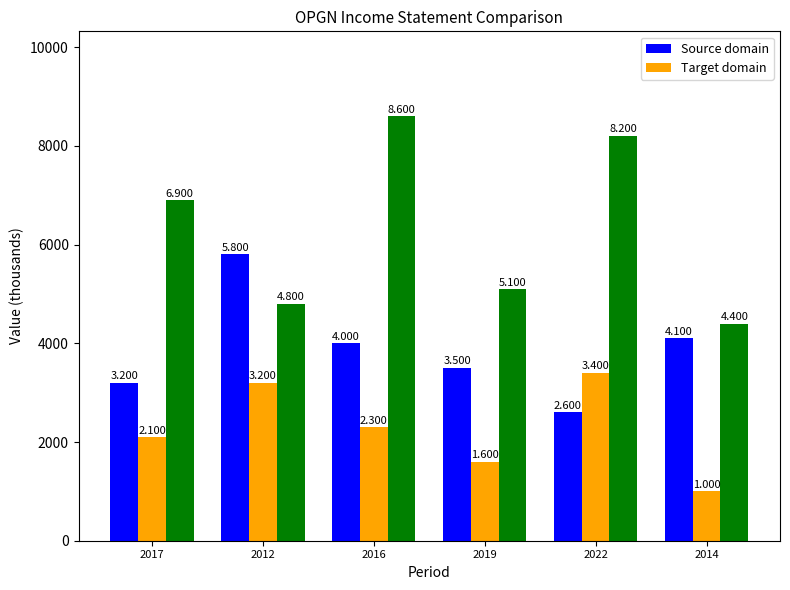

What are all the series names shown in the legend?

Source domain, Target domain